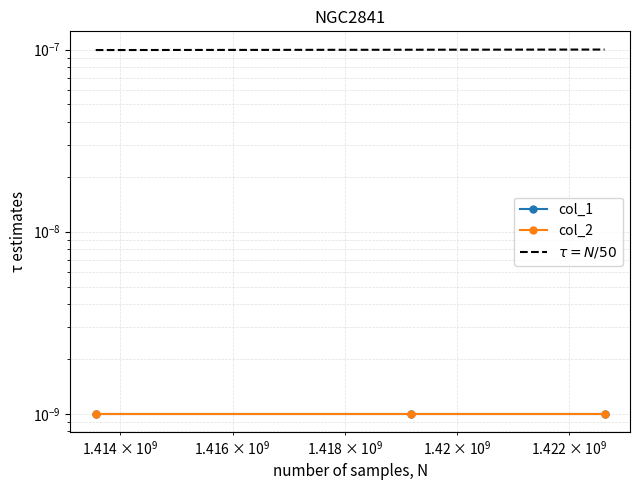

Is it true that col_2 equals 0.0 at $\mathdefault{10^{8}}$?

False